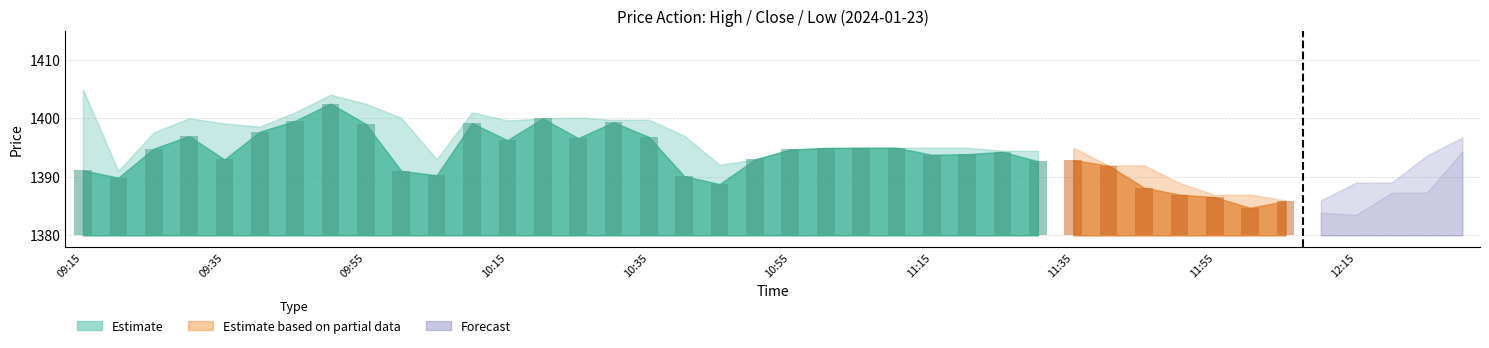

Is it true that High equals 1398.5 at 09:40?

True